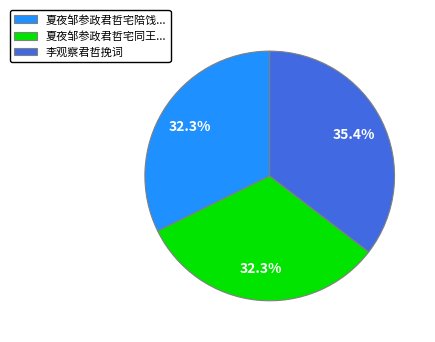

Does any single category account for the majority?

No